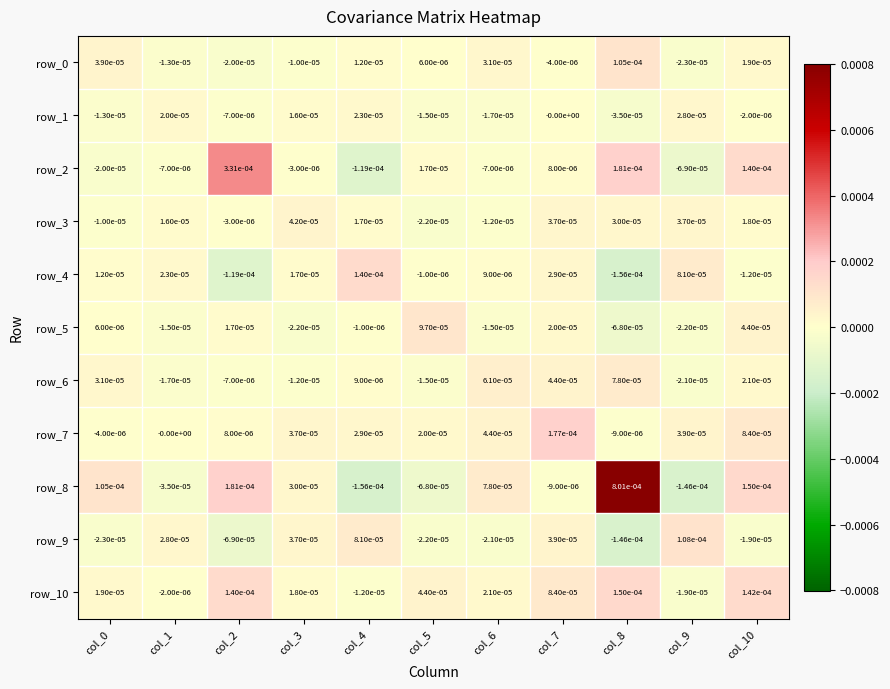

How many data points in row_5 are above 0?

5